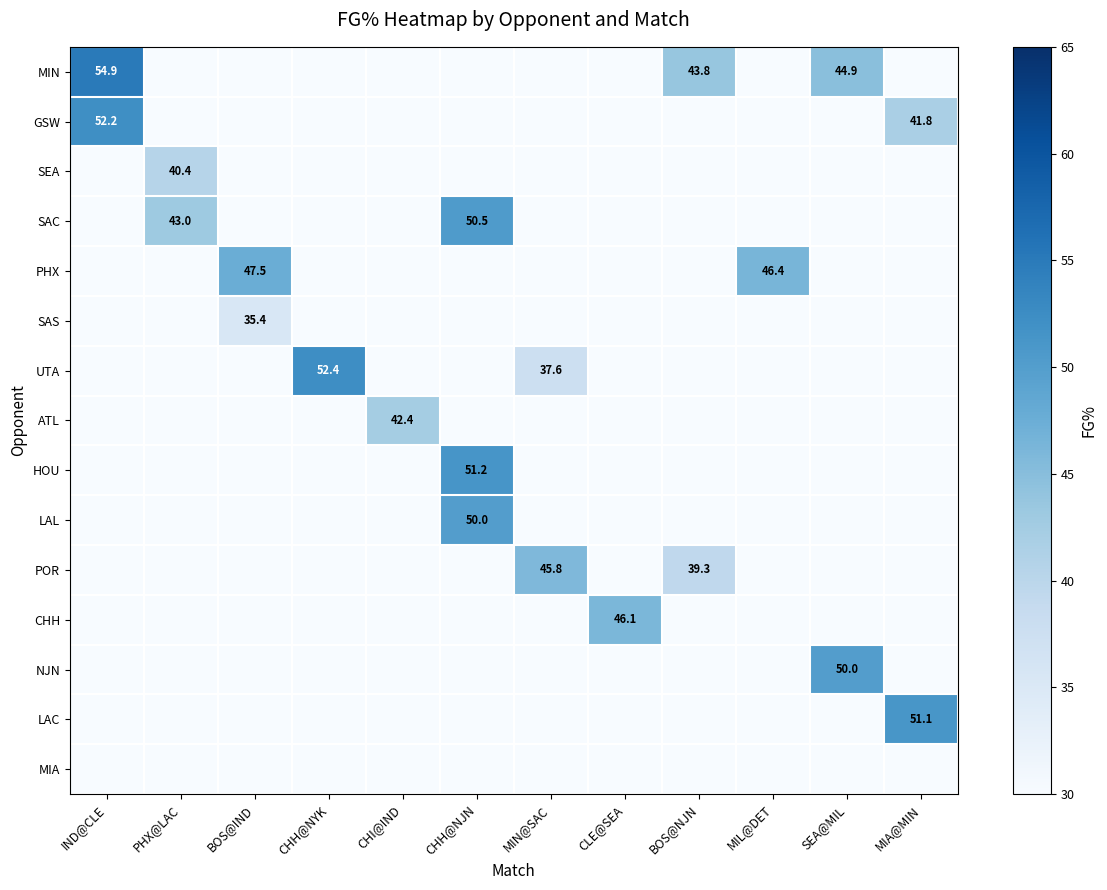

The value of HOU at CHH@NJN is 51.2. True or false?

True